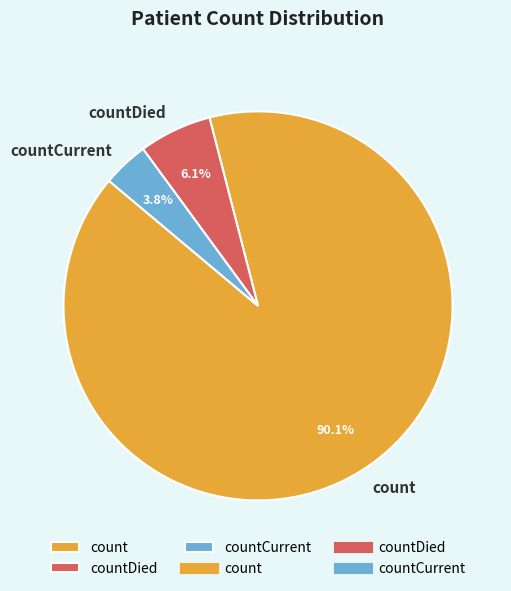

Is it true that countCurrent is 13% of the pie?

False